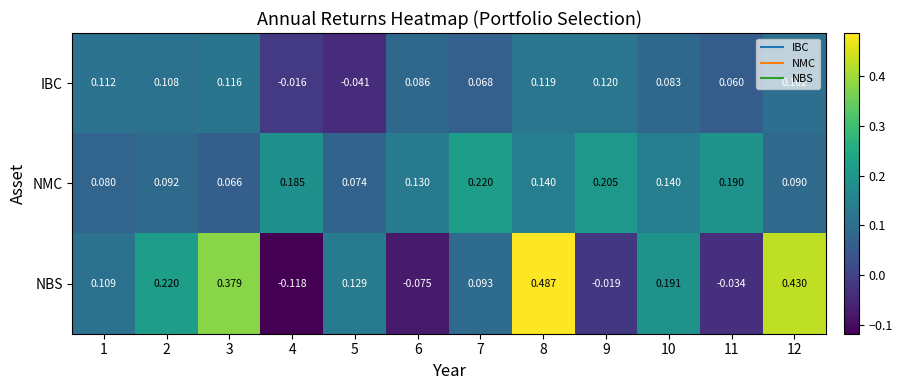

How many categories are shown in the chart?

12